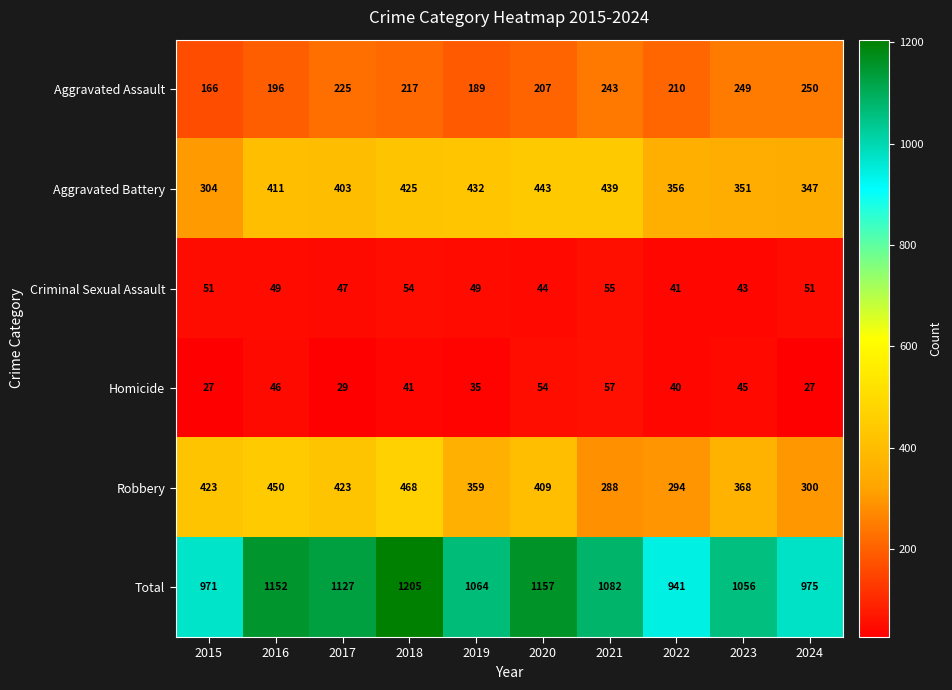

What is the total value across all series at 2024?

1950